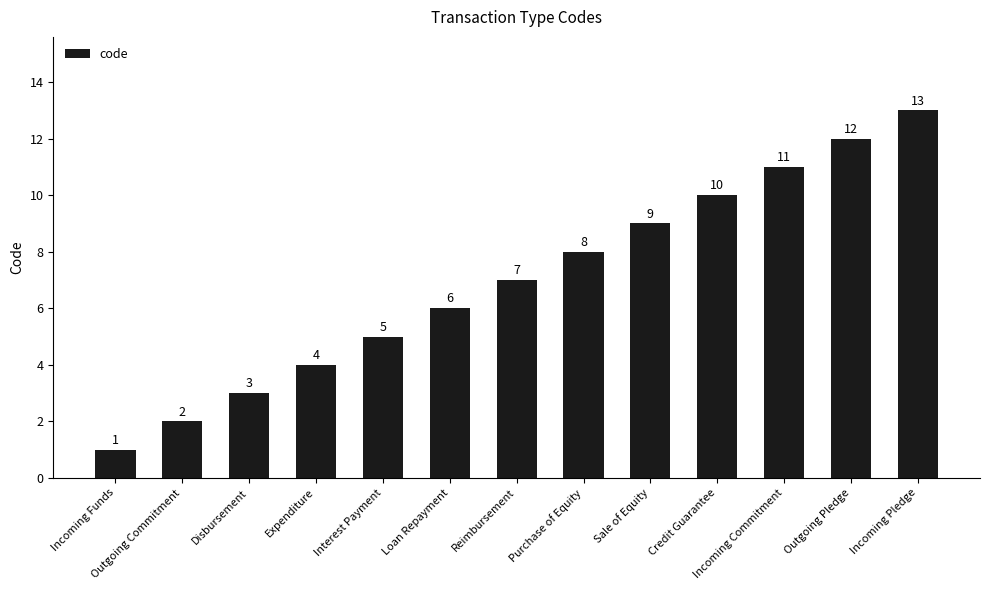

How many values are below 7?

6